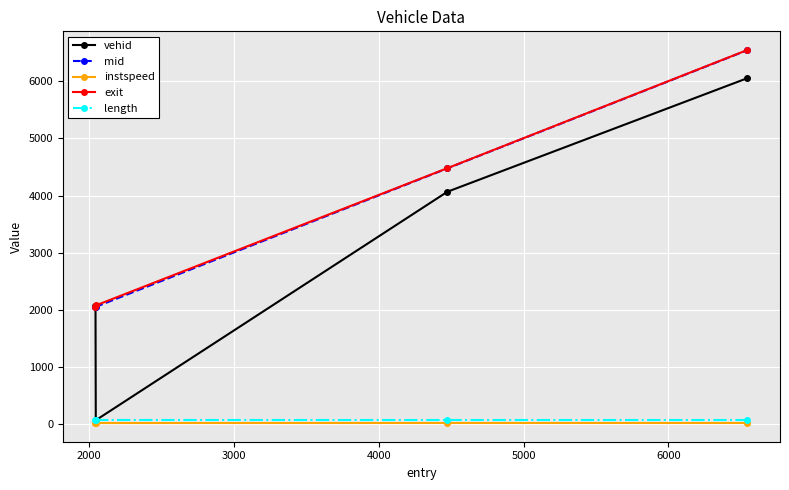

How many categories are shown in the chart?

4